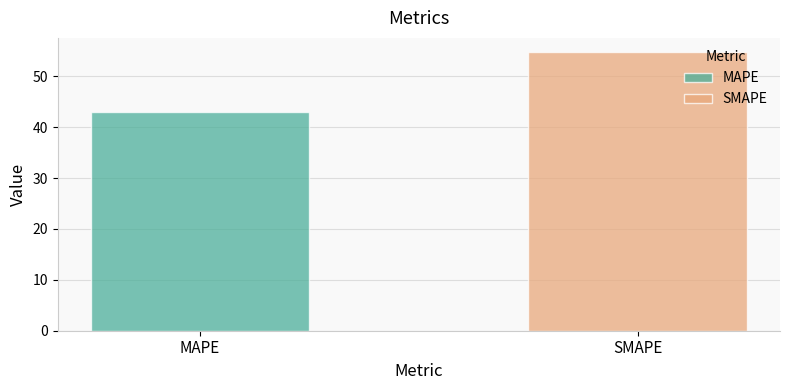

What is the highest value of the MAPE series?

43.0